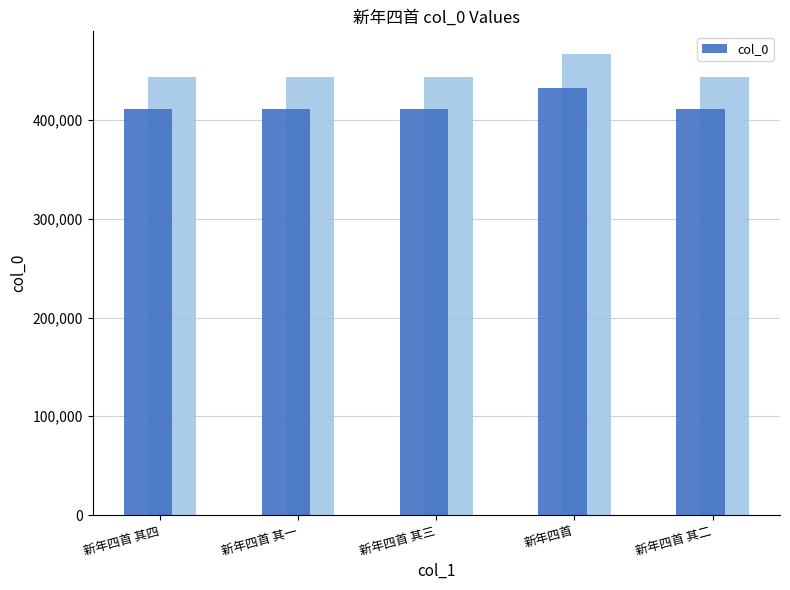

Rank the categories by value from lowest to highest.

新年四首 其一, 新年四首 其二, 新年四首 其三, 新年四首 其四, 新年四首